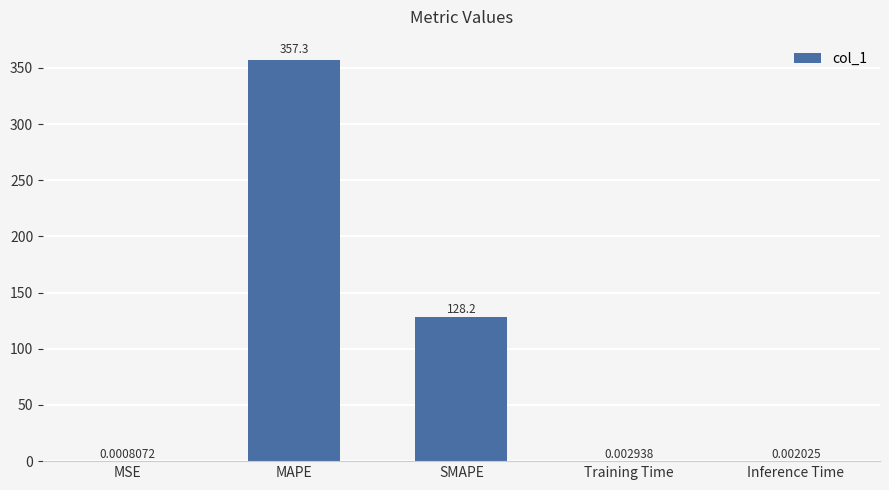

At which label is the value closest to 178?

SMAPE